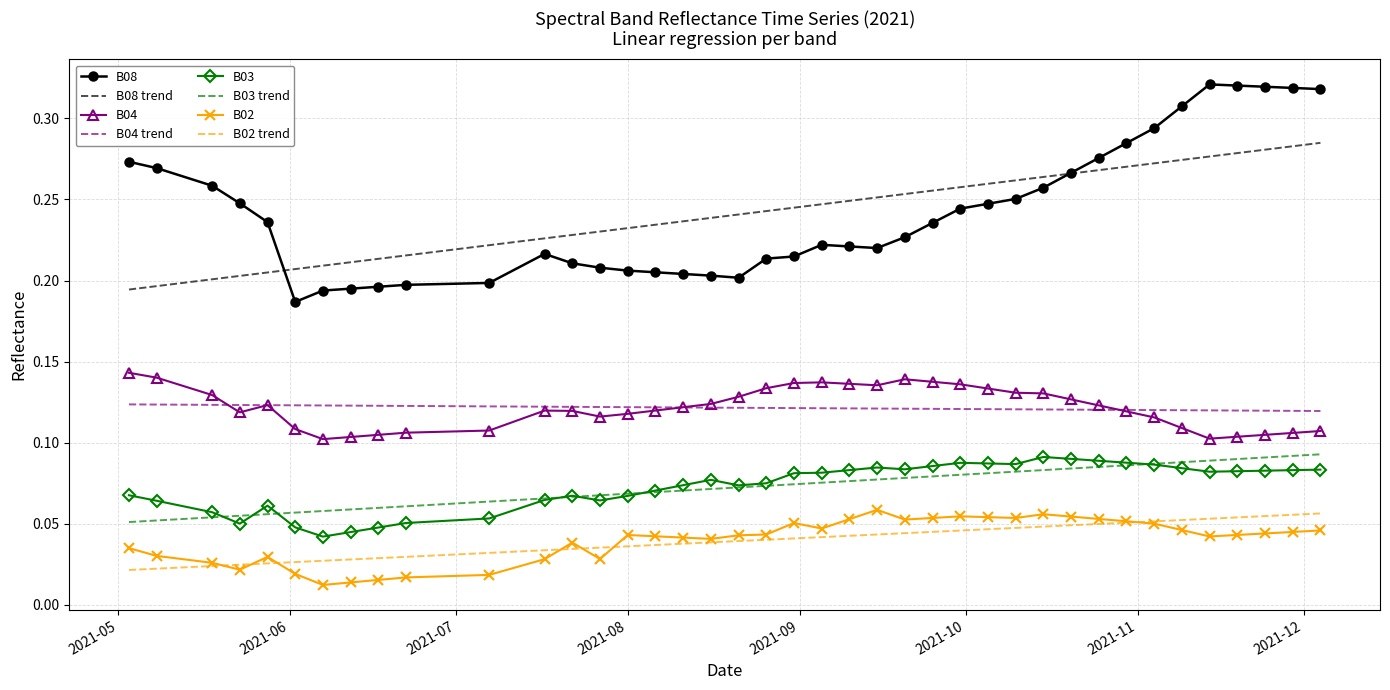

How many data points does each series have?

40